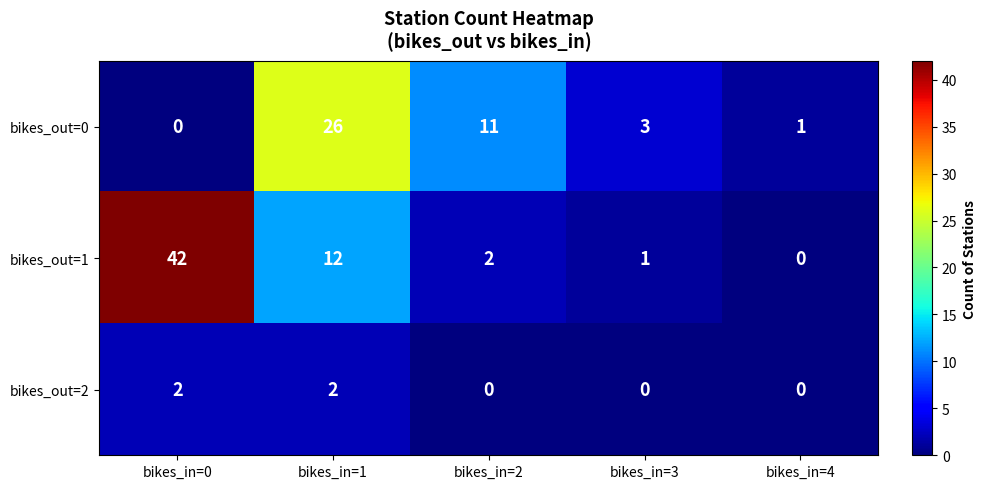

Where does the bikes_out=0 series first go above 3?

bikes_in=1